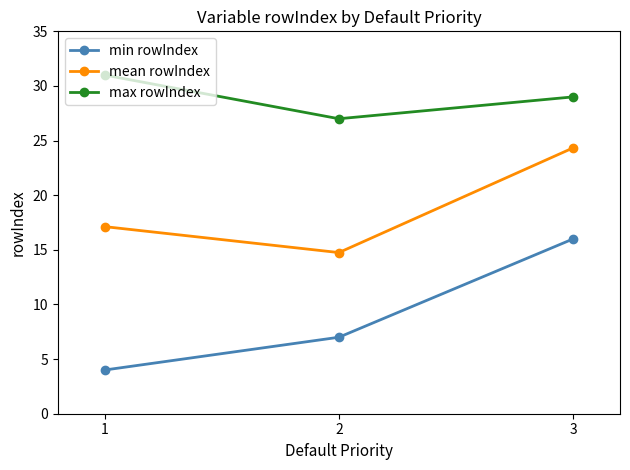

Reading right to left, extract all data points from this chart.

min rowIndex: 16.0	7.0	4.0
mean rowIndex: 24.3	14.8	17.1
max rowIndex: 29.0	27.0	31.0